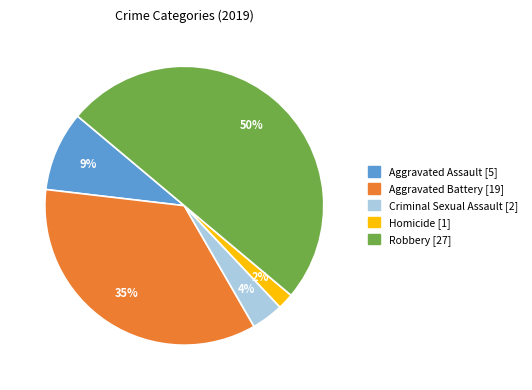

To the nearest percent, what is the difference between the Aggravated Battery and Homicide slice percentages?

33%